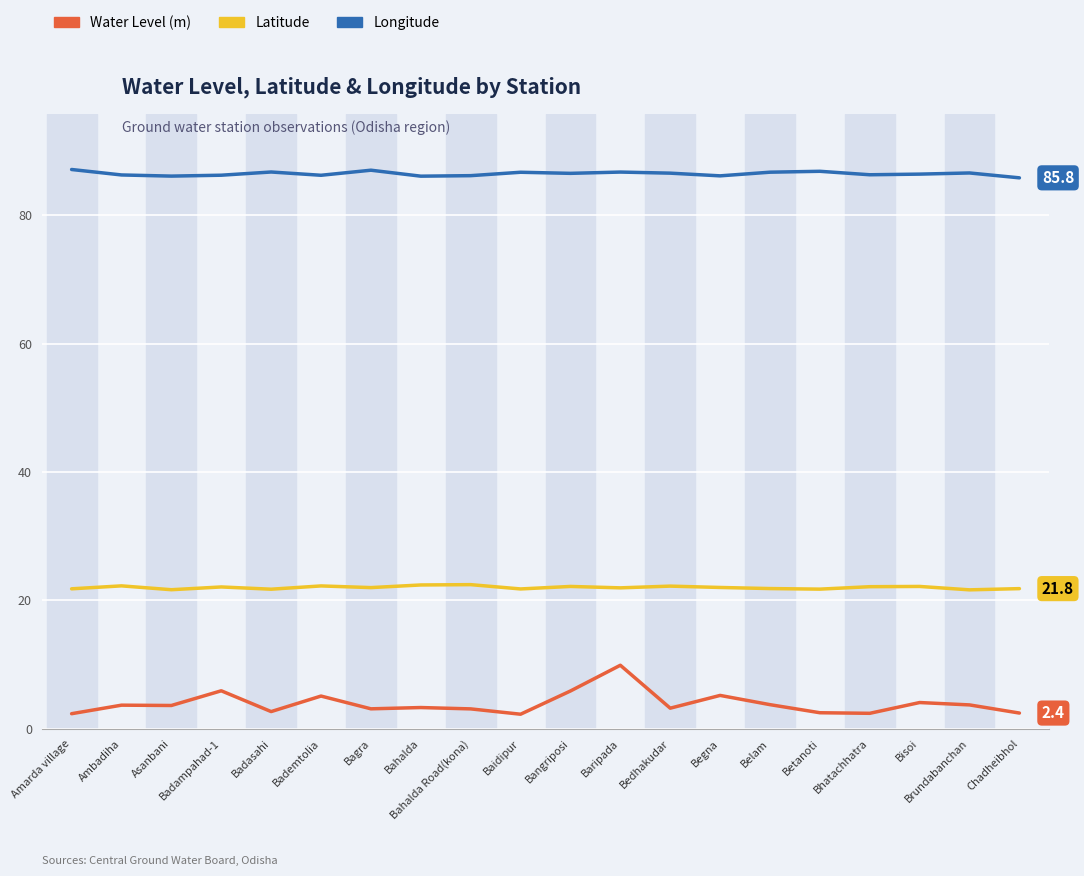

Which series has the largest range (max minus min)?

Water Level (m)